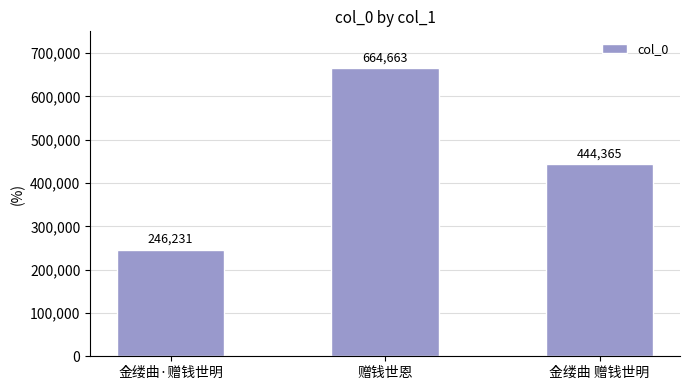

How many data points does each series have?

3